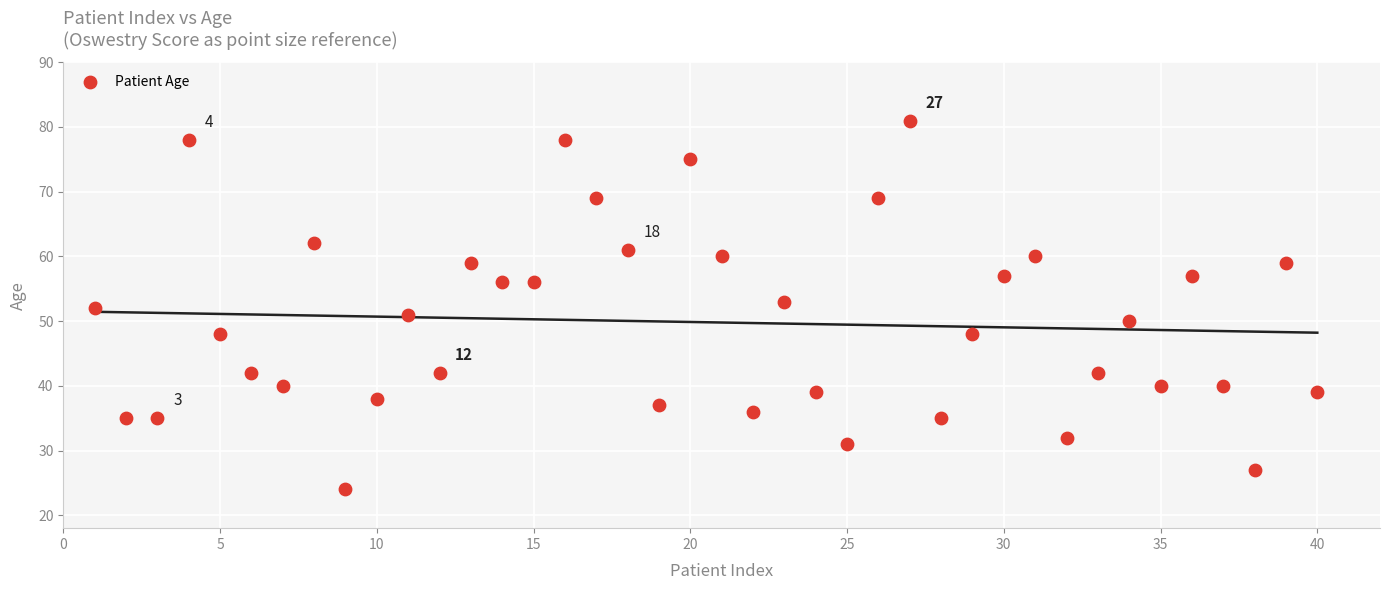

What is the range of X values (max minus min)?

39